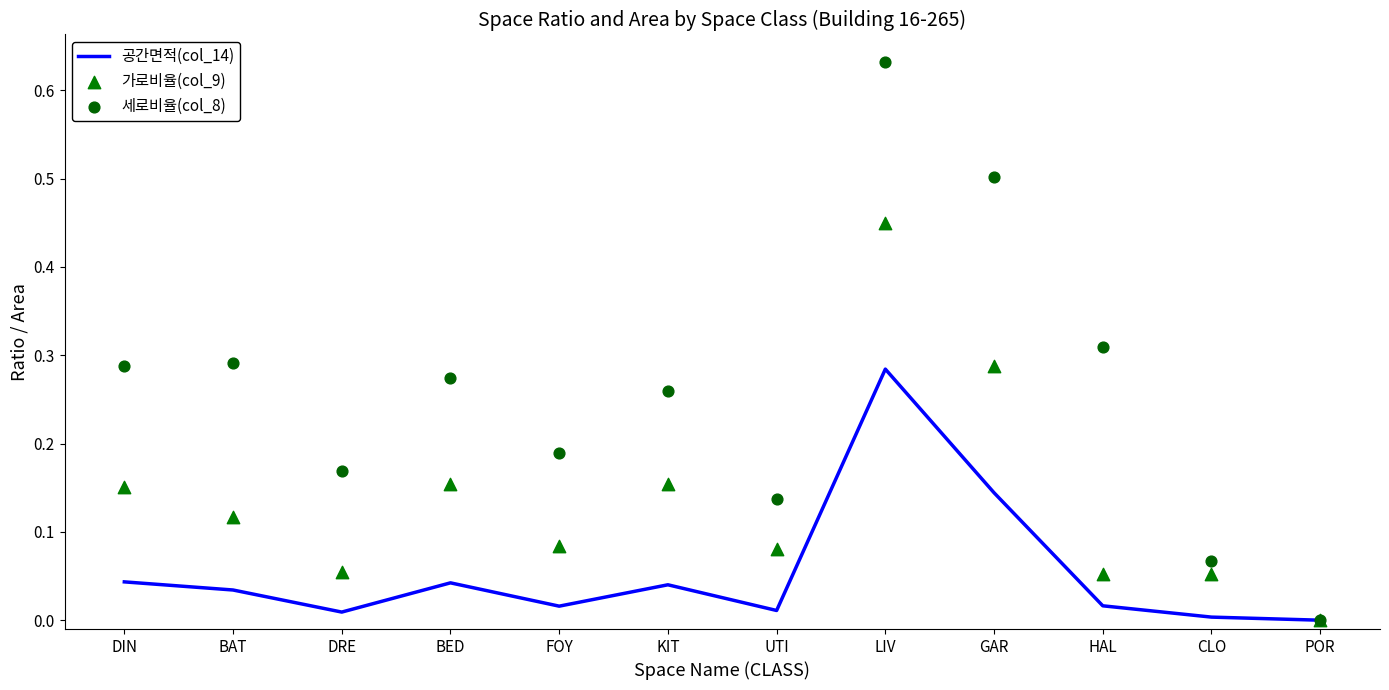

Which series reaches the minimum Y coordinate?

공간면적(col_14)